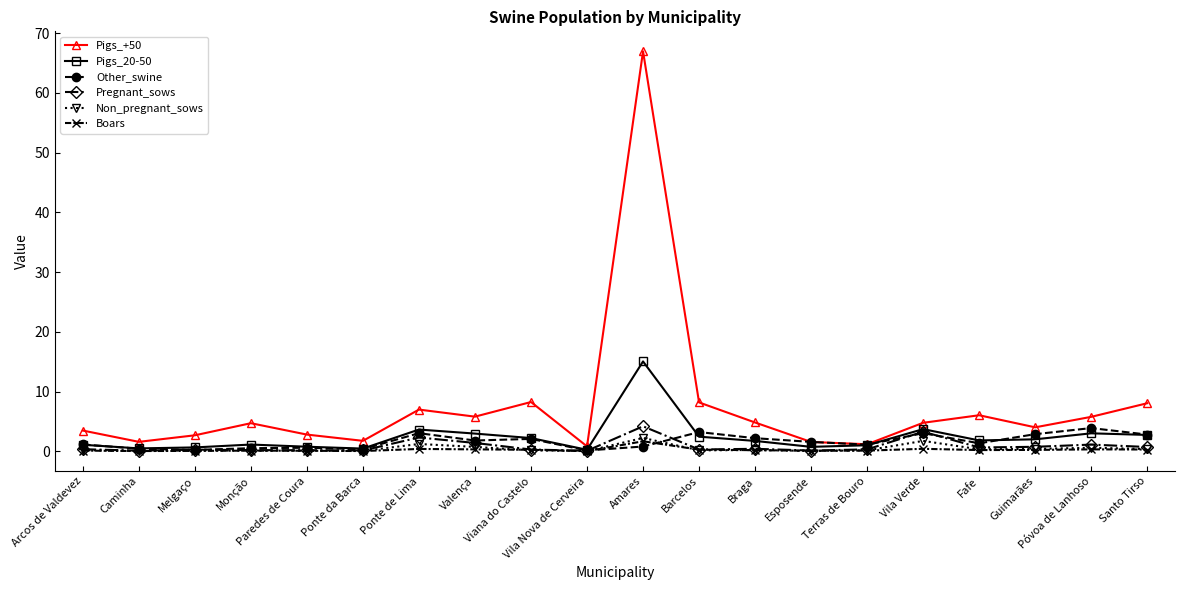

What is the sum of all Boars values?

5.3